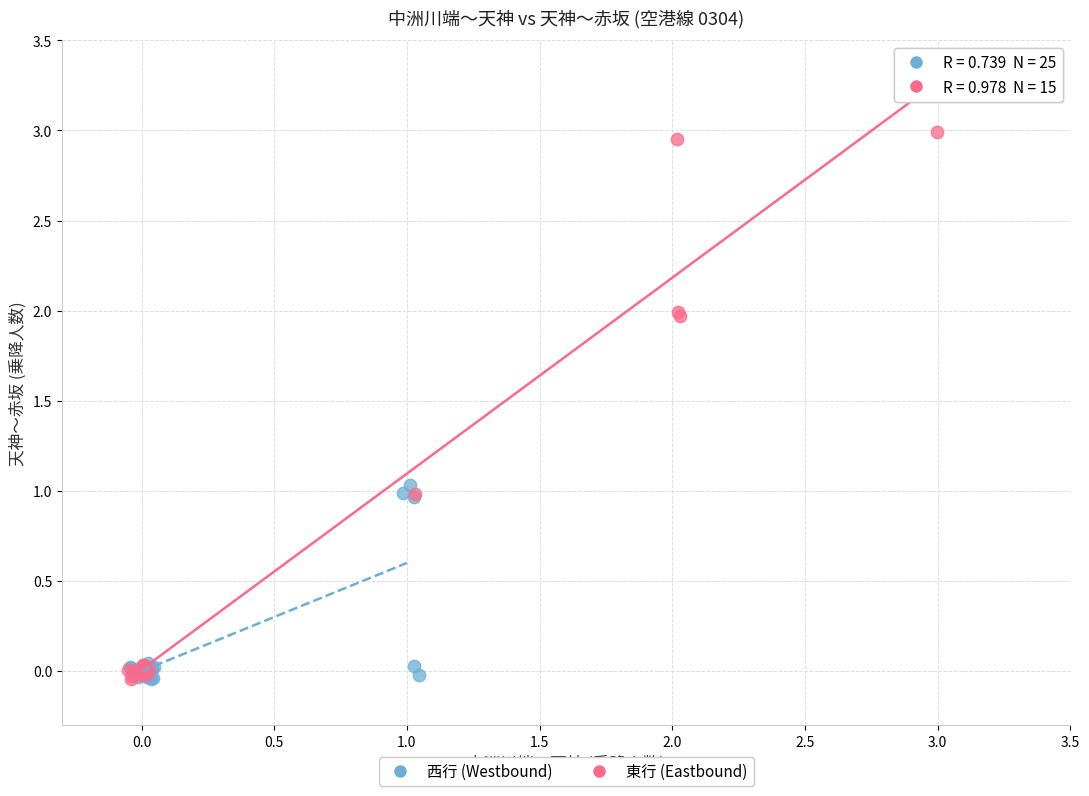

Which series has the largest Y range (max minus min)?

東行 (Eastbound)